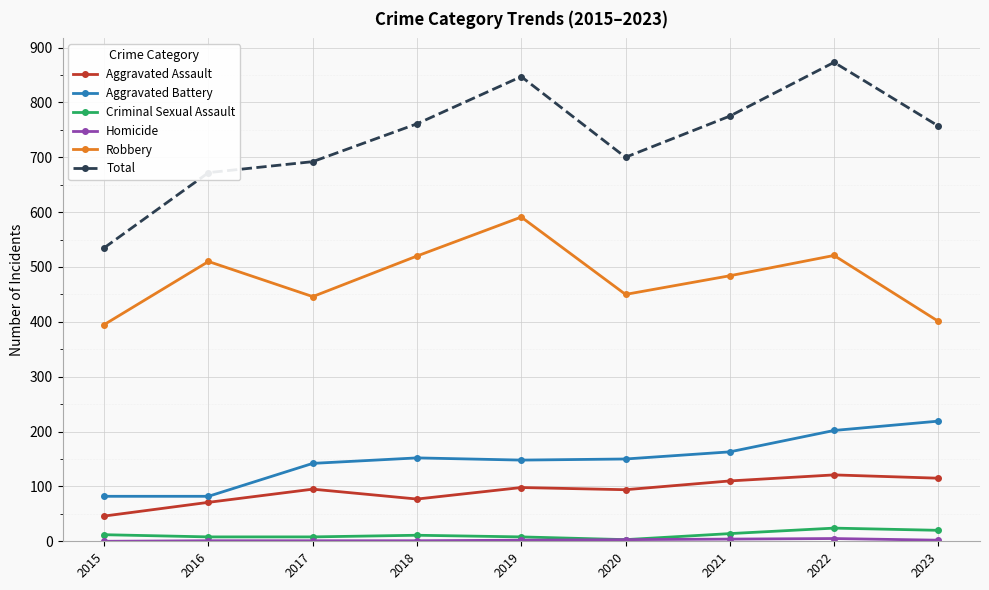

True or false: Aggravated Battery and Criminal Sexual Assault cross at least once.

False